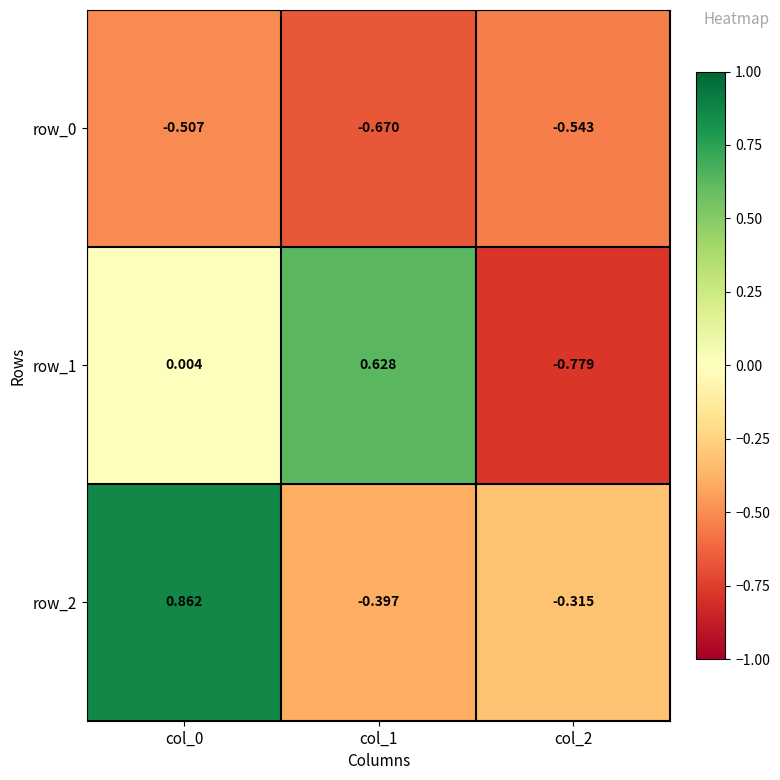

Is the value of row_2 at col_2 greater than the value of row_0 at col_1?

Yes